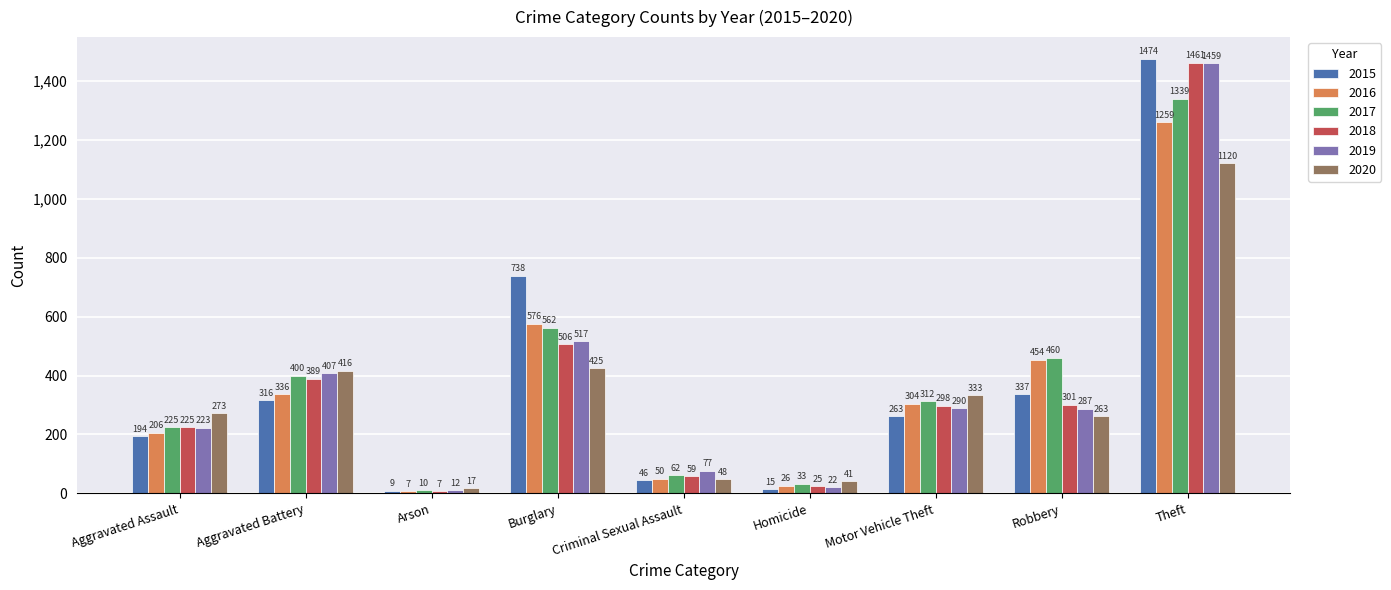

Which series has the widest spread of values?

2015